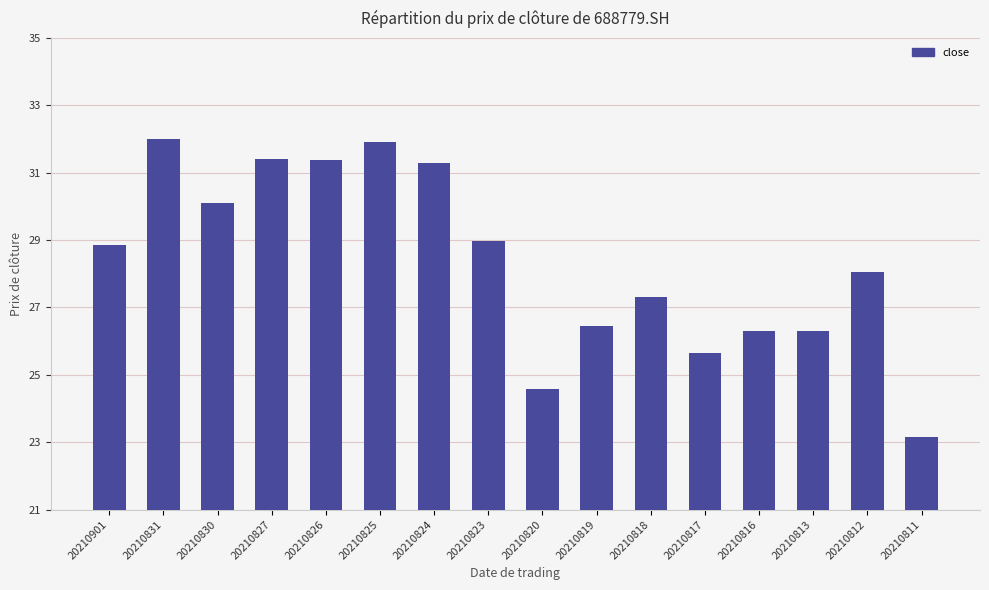

Between 20210825 and 20210827, which is larger?

20210825